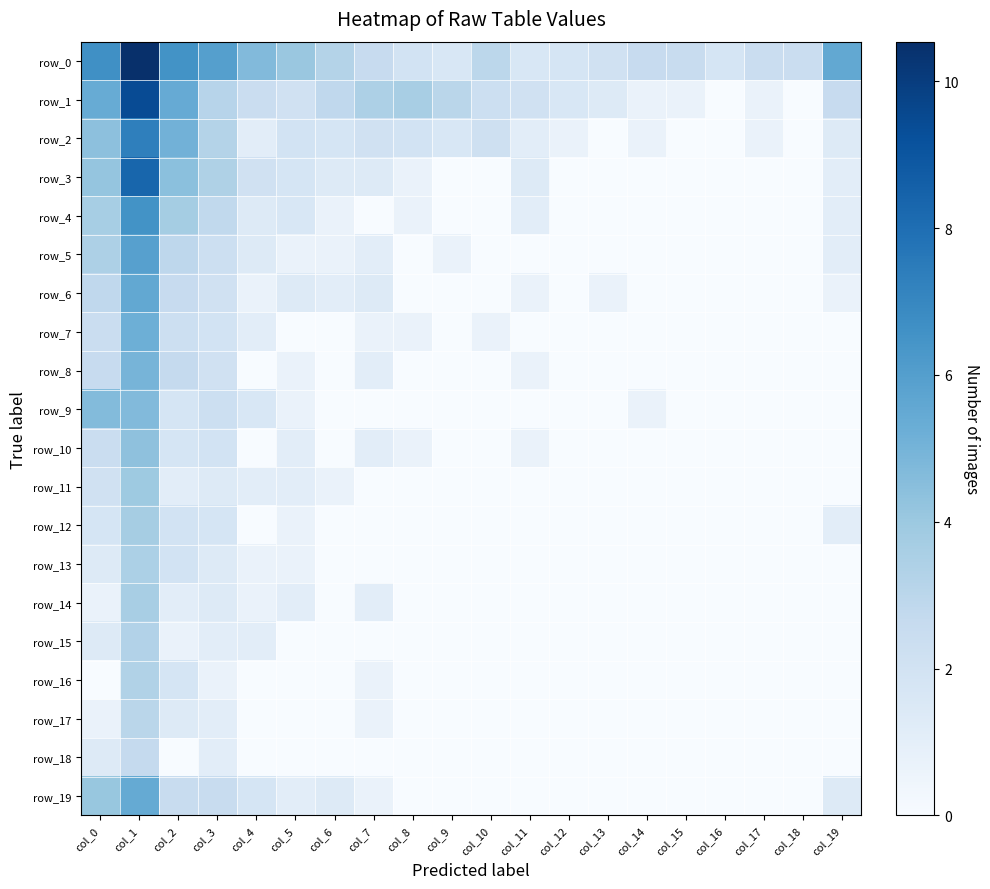

Which series has the largest range (max minus min)?

row_1